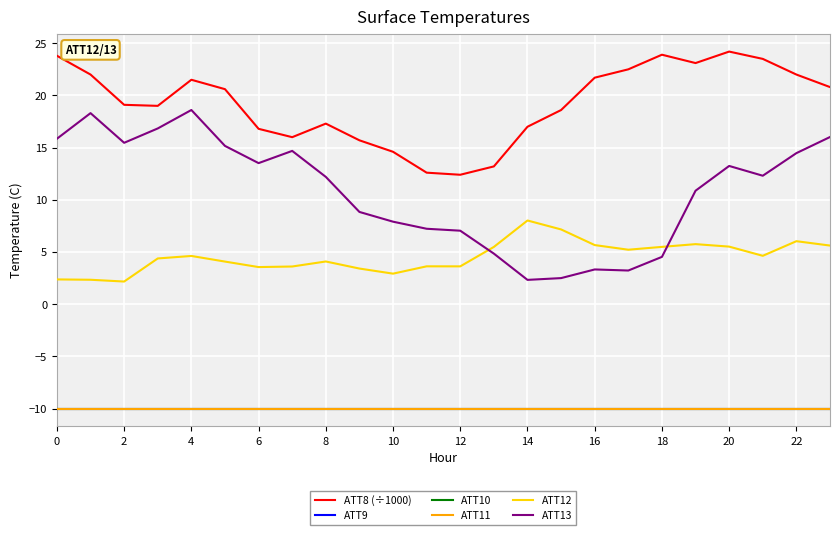

Reading right to left, what are all the values shown in this chart?

ATT8 (÷1000): 20.8	22.0	23.5	24.2	23.1	23.9	22.5	21.7	18.6	17.0	13.2	12.4	12.6	14.6	15.7	17.3	16.0	16.8	20.6	21.5	19.0	19.1	22.0	23.8
ATT9: -10.0	-10.0	-10.0	-10.0	-10.0	-10.0	-10.0	-10.0	-10.0	-10.0	-10.0	-10.0	-10.0	-10.0	-10.0	-10.0	-10.0	-10.0	-10.0	-10.0	-10.0	-10.0	-10.0	-10.0
ATT10: -10.0	-10.0	-10.0	-10.0	-10.0	-10.0	-10.0	-10.0	-10.0	-10.0	-10.0	-10.0	-10.0	-10.0	-10.0	-10.0	-10.0	-10.0	-10.0	-10.0	-10.0	-10.0	-10.0	-10.0
ATT11: -10.0	-10.0	-10.0	-10.0	-10.0	-10.0	-10.0	-10.0	-10.0	-10.0	-10.0	-10.0	-10.0	-10.0	-10.0	-10.0	-10.0	-10.0	-10.0	-10.0	-10.0	-10.0	-10.0	-10.0
ATT12: 5.6	6.0	4.6	5.5	5.8	5.5	5.2	5.7	7.2	8.0	5.5	3.6	3.6	2.9	3.4	4.1	3.6	3.6	4.1	4.6	4.4	2.2	2.3	2.4
ATT13: 16.0	14.5	12.3	13.2	10.9	4.5	3.2	3.3	2.5	2.3	4.8	7.0	7.2	7.9	8.8	12.2	14.7	13.5	15.2	18.6	16.8	15.5	18.3	15.9